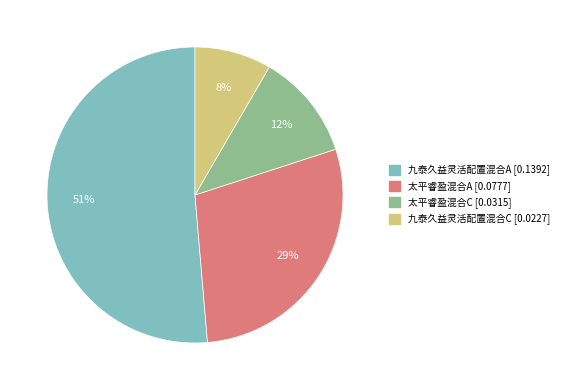

Which slice is the largest?

九泰久益灵活配置混合A